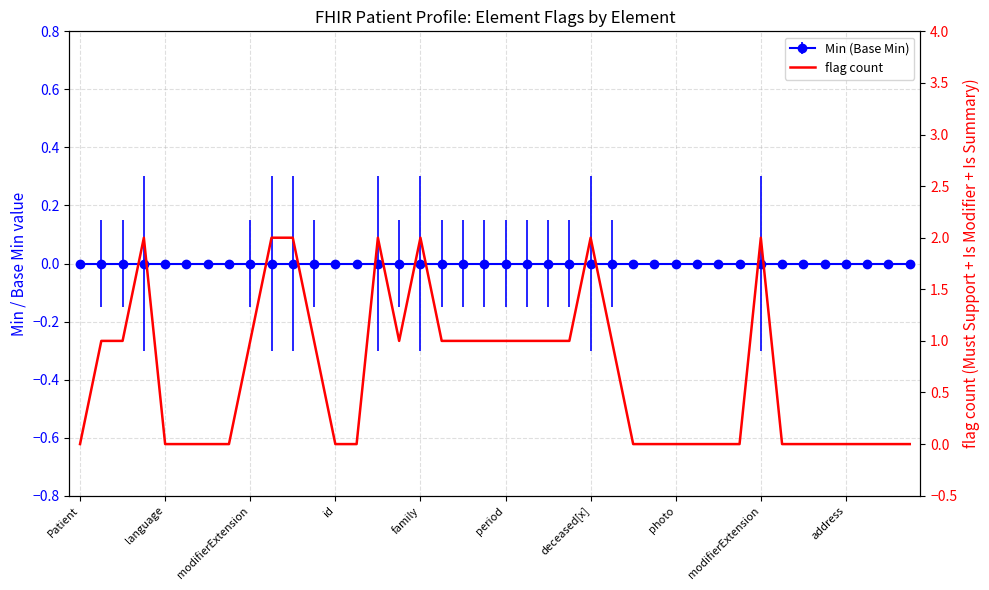

Reading left to right, transcribe all the data shown in this chart.

0	1	1	2	0	0	0	0	1	2	2	1	0	0	2	1	2	1	1	1	1	1	1	1	2	1	0	0	0	0	0	0	2	0	0	0	0	0	0	0